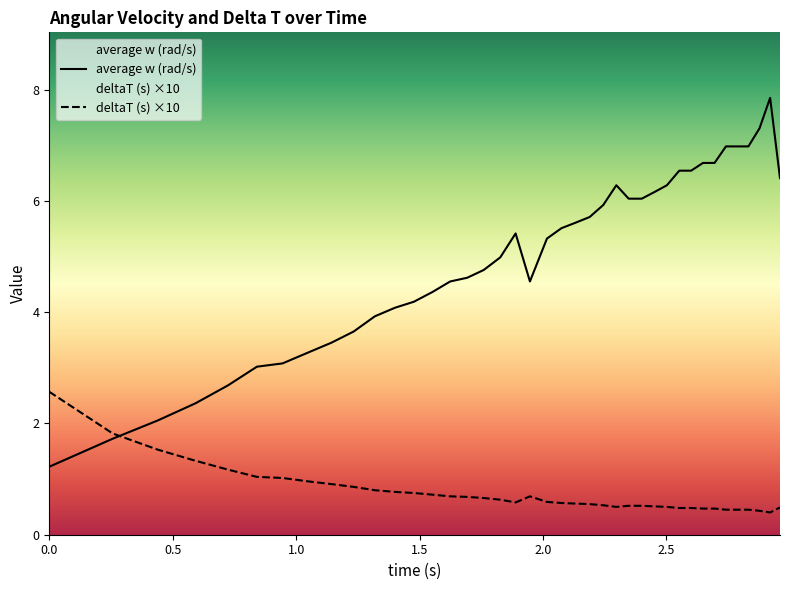

Which series ends up on top after the final intersection of deltaT (s) ×10 and average w (rad/s)?

average w (rad/s)